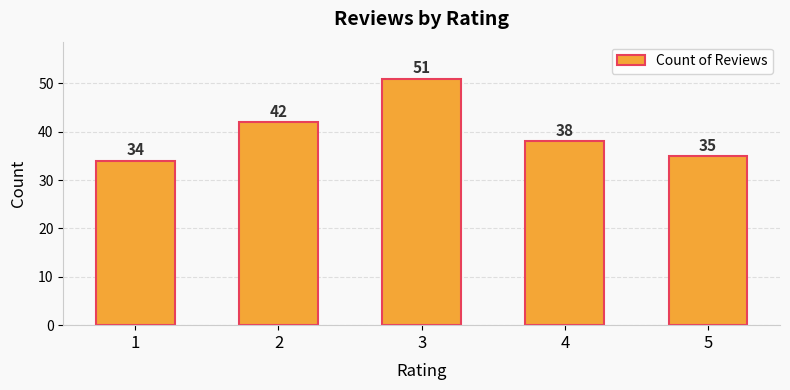

How many distinct data groups are displayed?

1